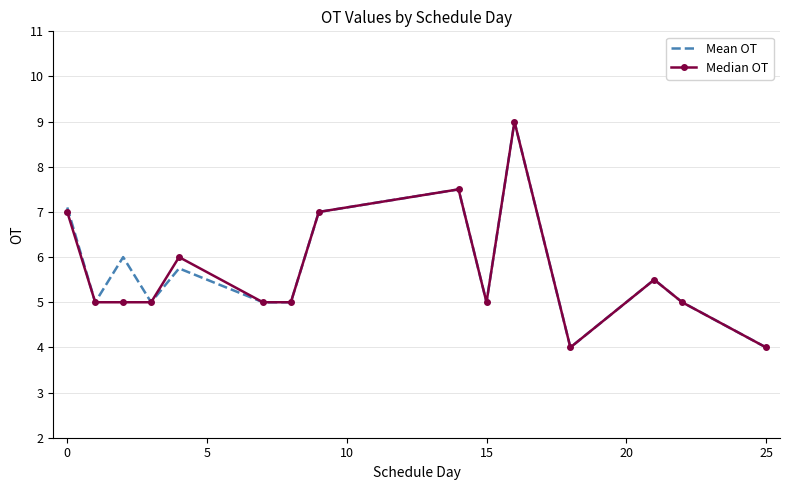

What is the minimum value shown in the chart?

4.0